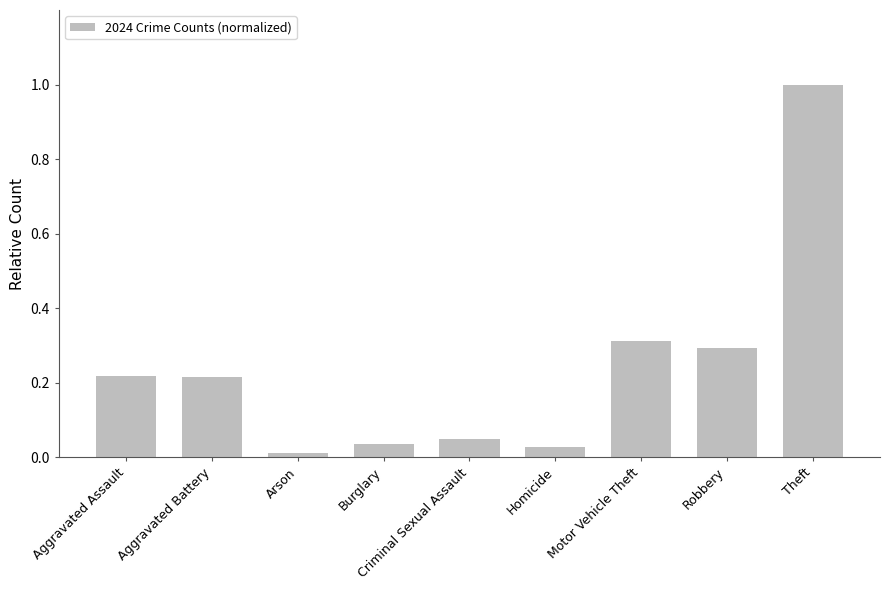

True or false: the data shows 1.0 at Theft.

True